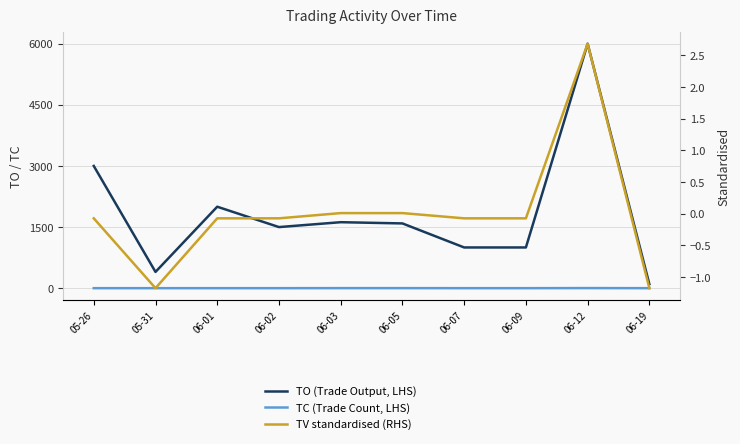

What position from the right is 06-02?

7